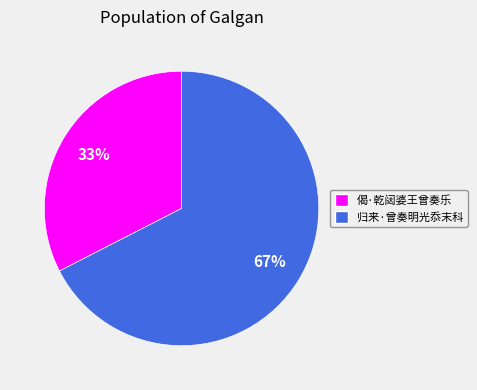

What is the largest slice in the pie chart?

归来·曾奏明光忝末科